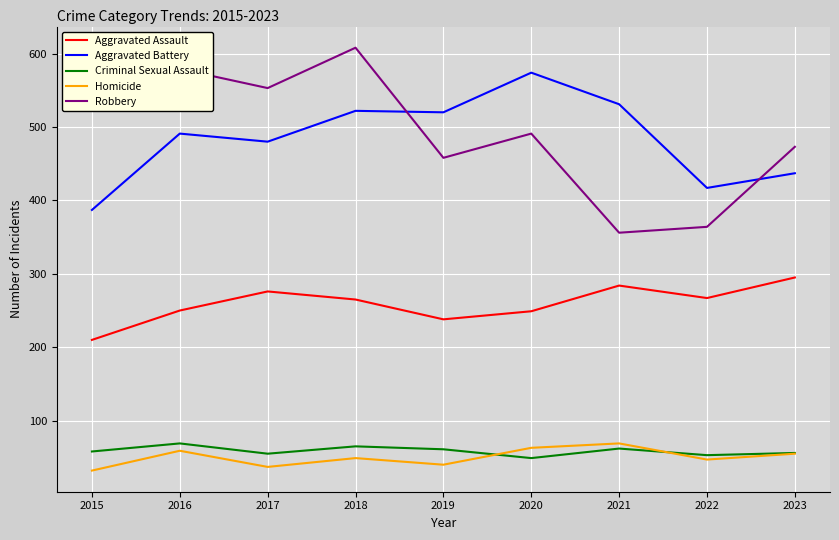

How many values in the Robbery series are below 491?

4